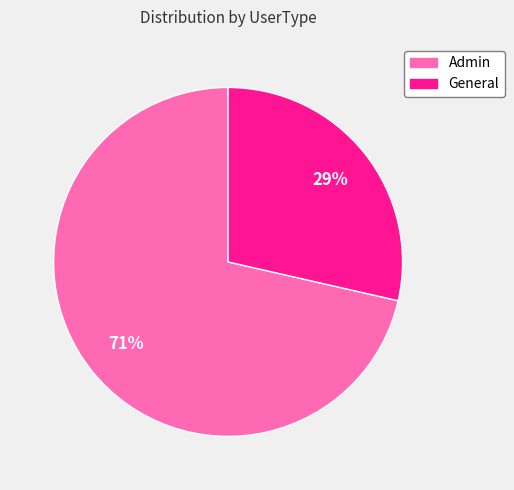

Is it true that Admin is 77% of the pie?

False